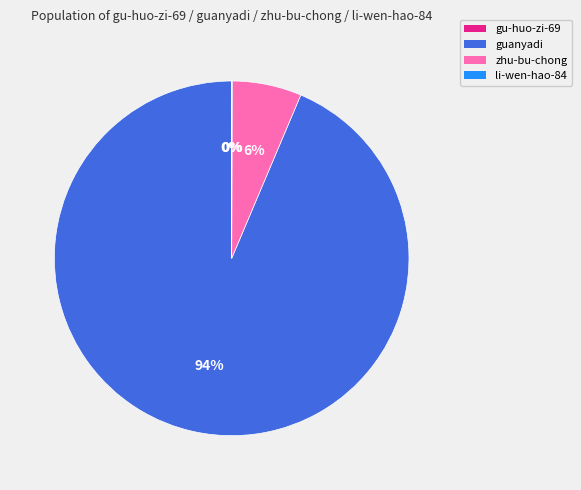

Does zhu-bu-chong represent more than half of the total?

No